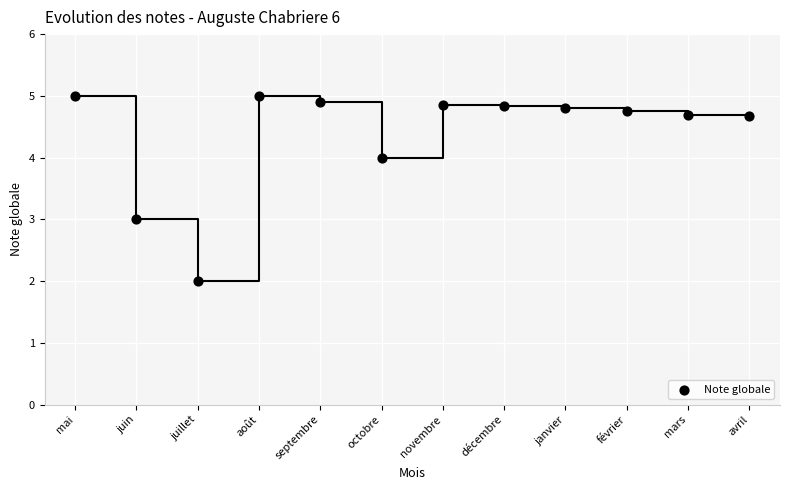

What is the range of Y values (max minus min)?

3.0